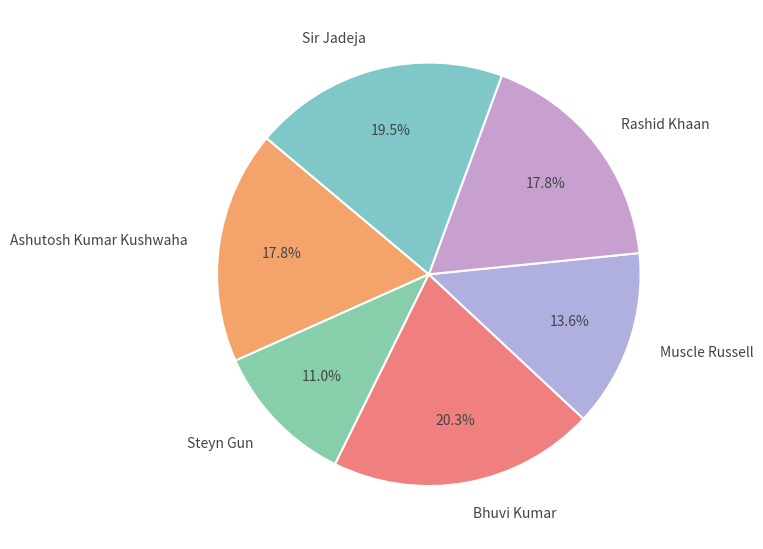

Does any single category account for the majority?

No